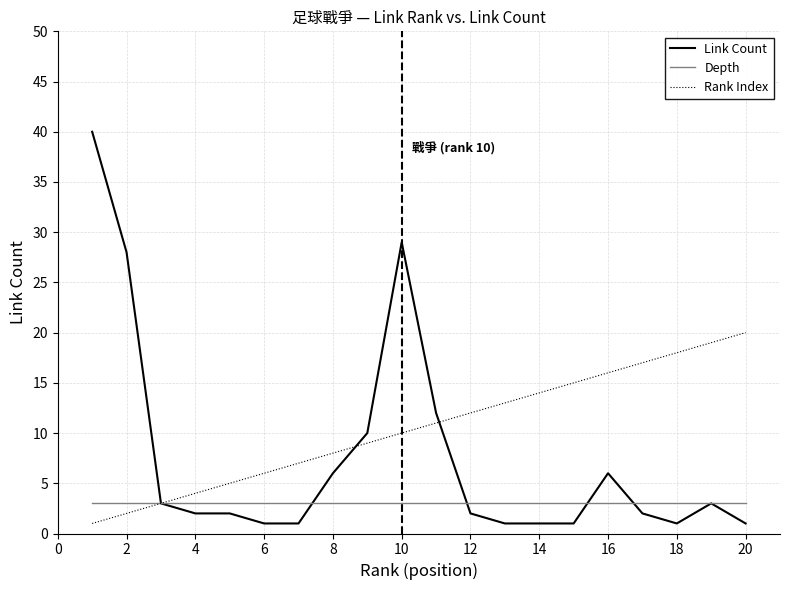

Which series has the widest spread of values?

Link Count